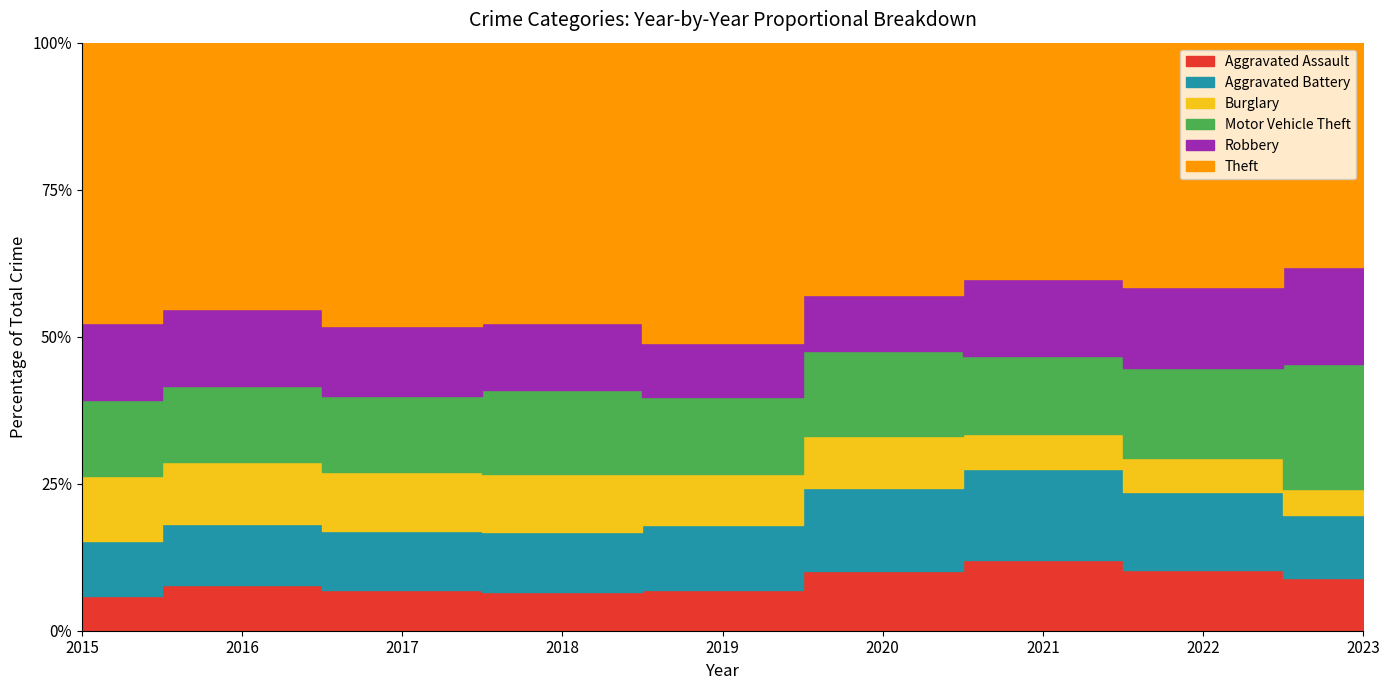

What are all the series names shown in the legend?

Aggravated Assault, Aggravated Battery, Burglary, Motor Vehicle Theft, Robbery, Theft